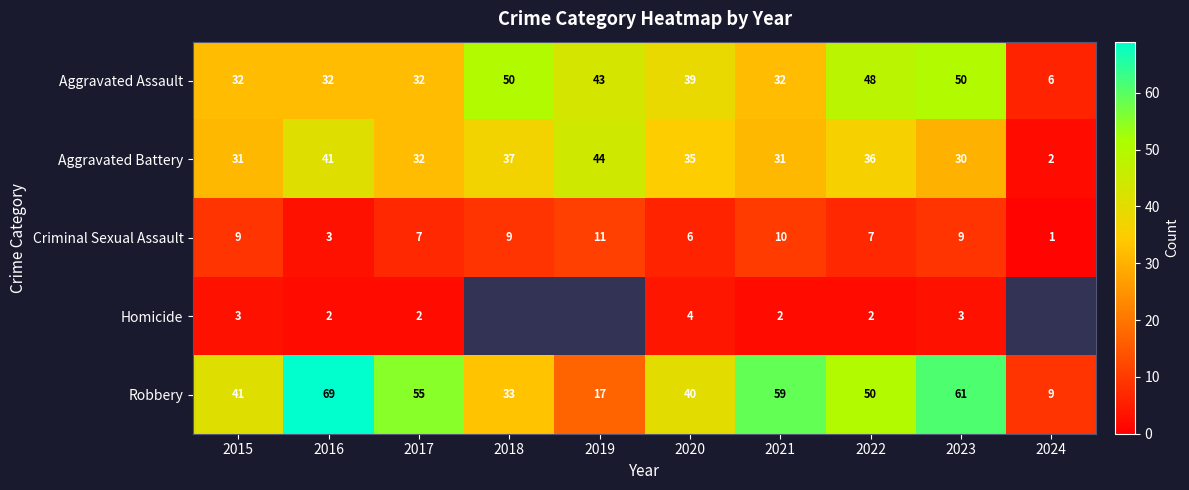

At which label is Criminal Sexual Assault closest to 6?

2020